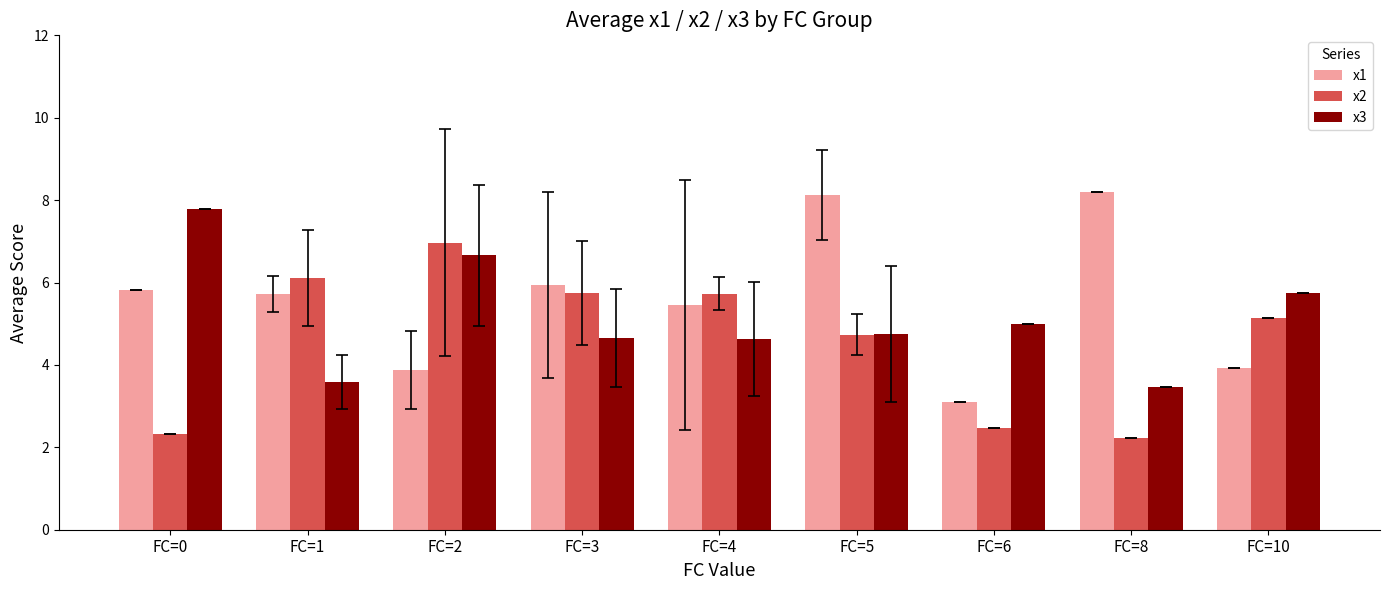

List the series in order of their peak value, lowest first.

x2, x3, x1